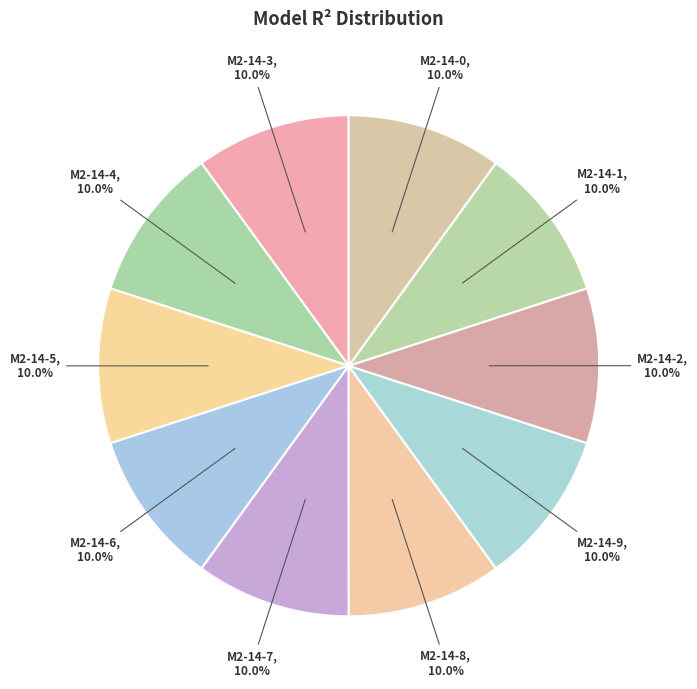

Count the number of slices in the pie.

10